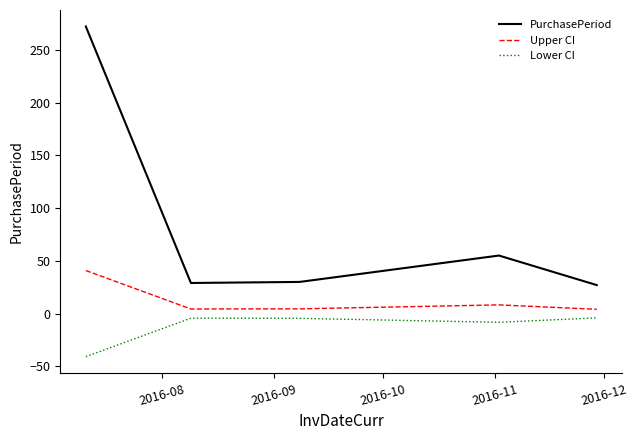

True or false: PurchasePeriod and Lower CI intersect in this chart.

False